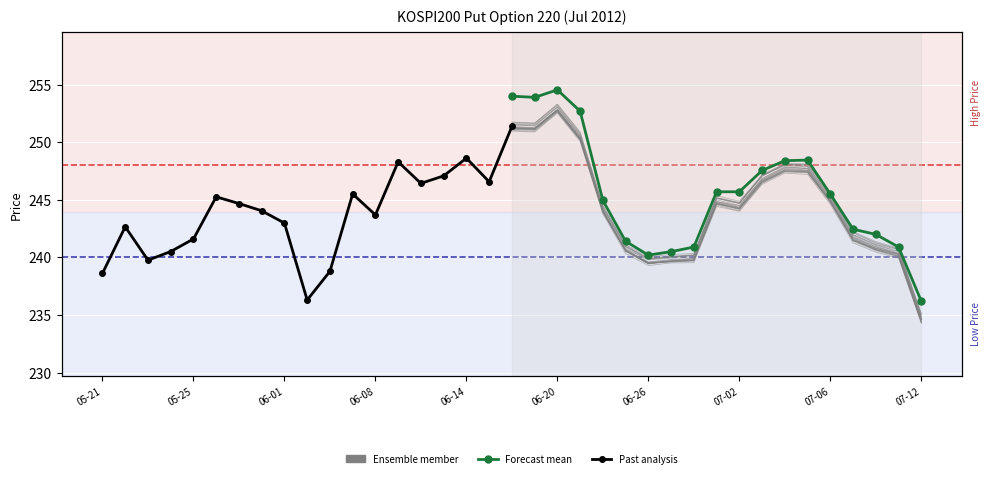

Reading left to right, extract all data points from this chart.

Past analysis: 238.6	242.7	239.8	240.5	241.6	245.3	244.7	244.1	243.0	236.3	238.8	245.5	243.7	248.3	246.4	247.1	248.6	246.6	251.4
Forecast mean: 254.0	253.9	254.6	252.7	244.9	241.4	240.2	240.5	240.9	245.7	245.7	247.6	248.4	248.4	245.5	242.4	242.0	240.9	236.2